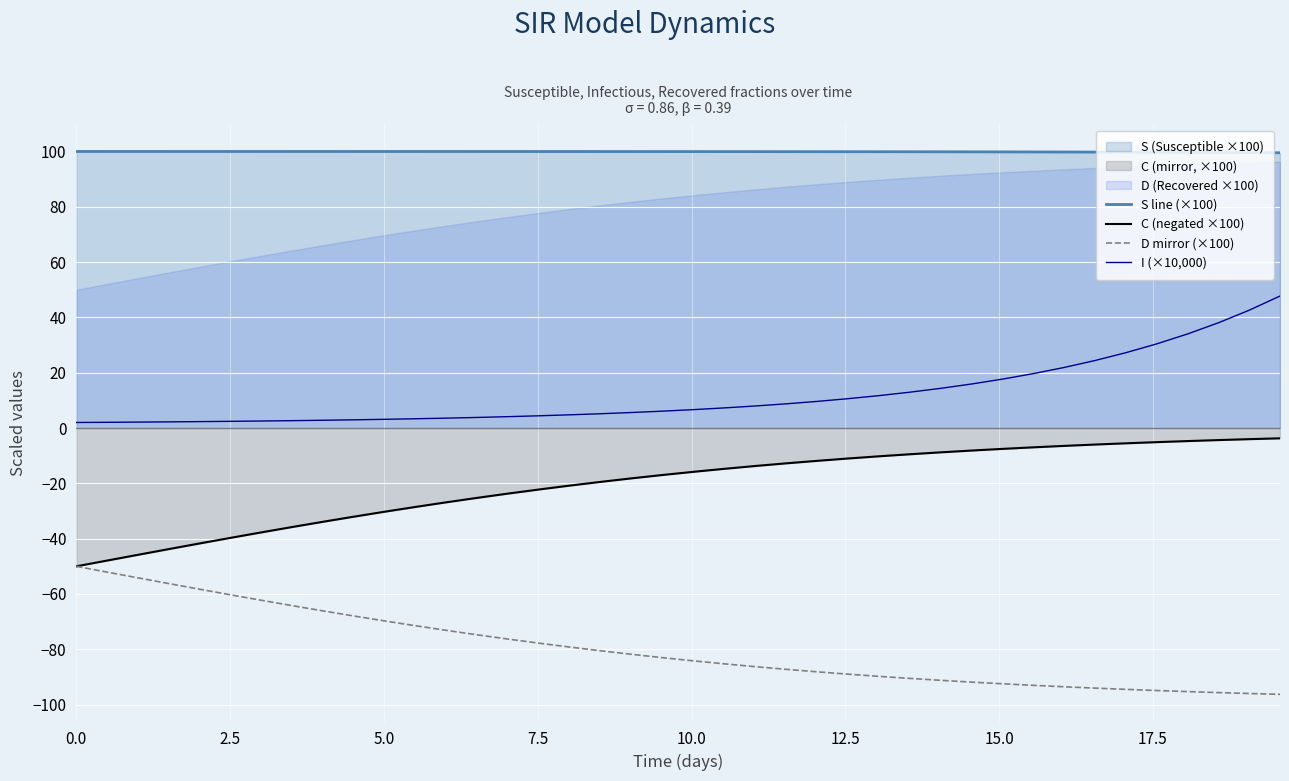

What is the highest value of the S line (×100) series?

100.0